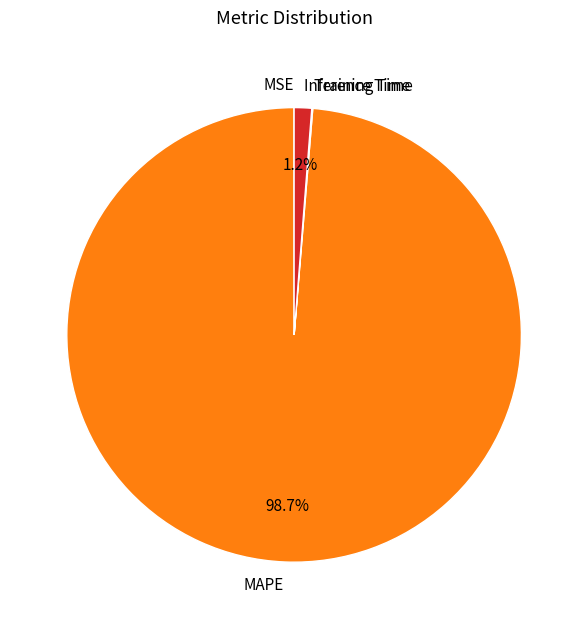

To the nearest percent, what is the difference between the largest and smallest slice percentages?

99%